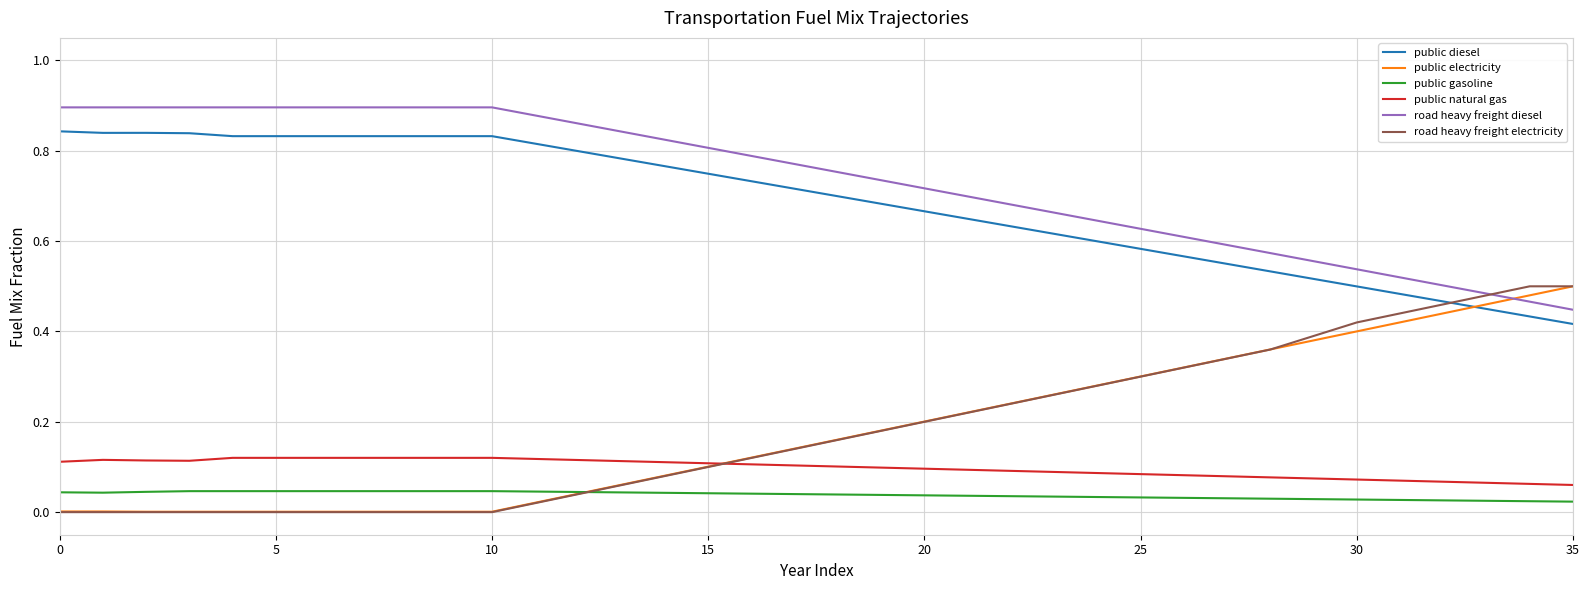

True or false: public gasoline and road heavy freight diesel cross at least once.

False